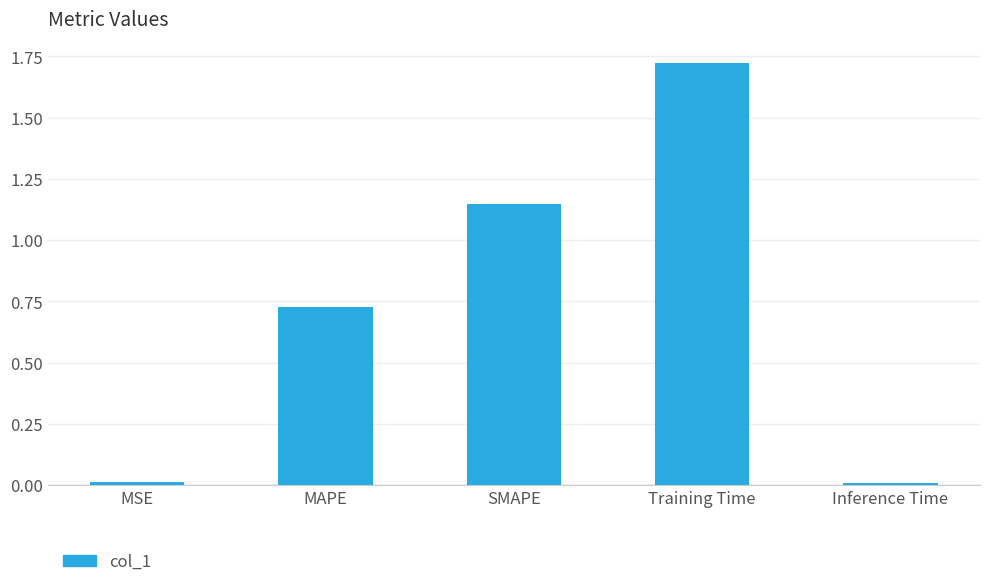

The value at MAPE is 0.5. True or false?

False